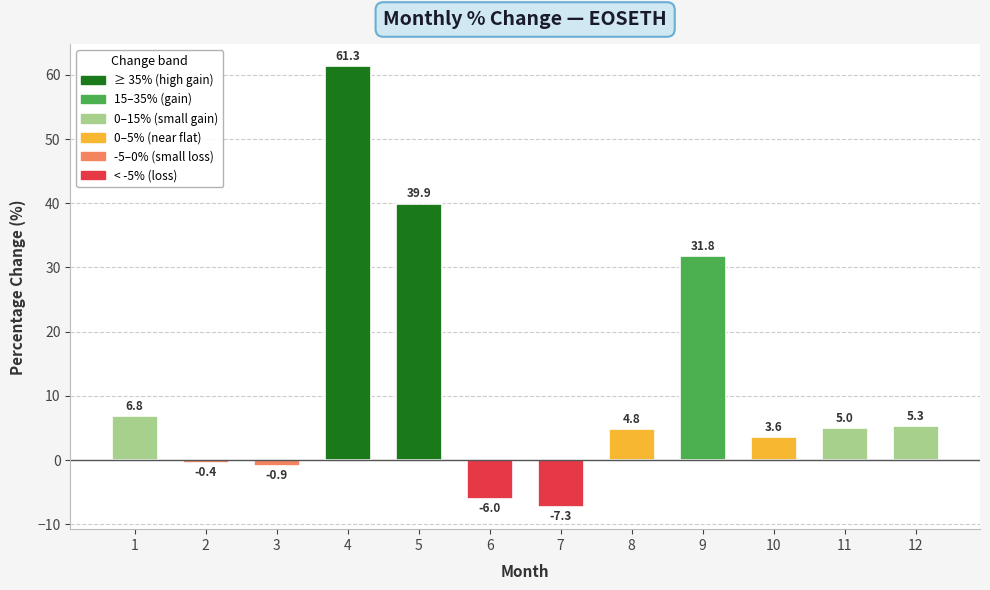

How many bars are there in total?

12